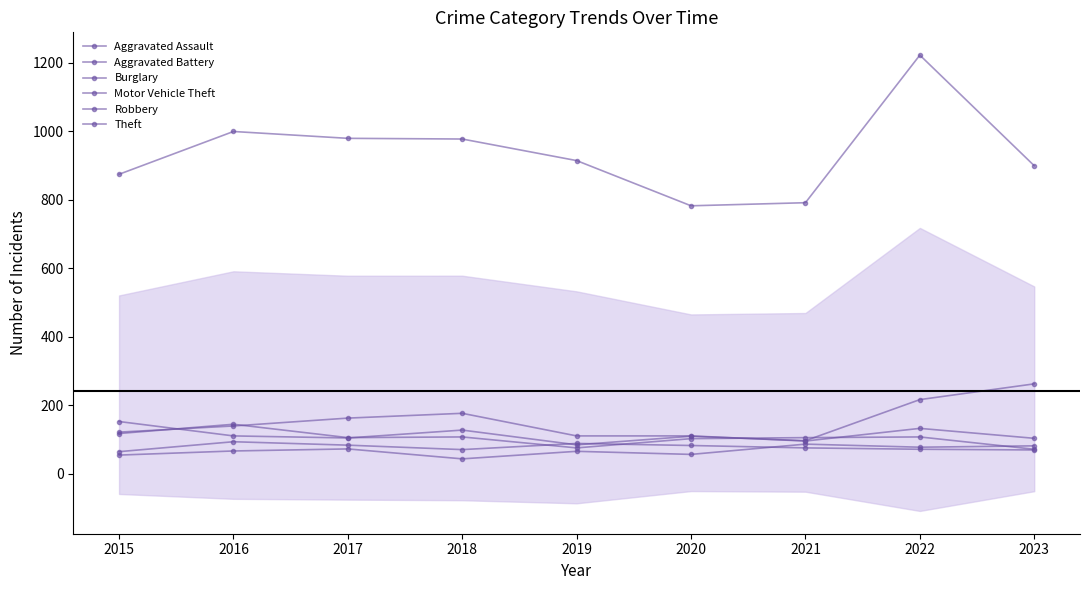

How many interior local peaks does the Motor Vehicle Theft series have?

2